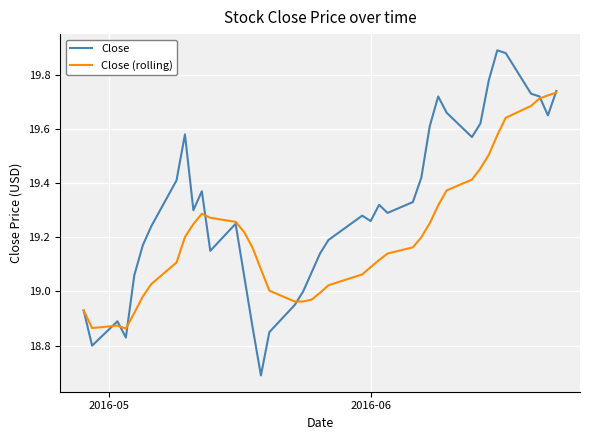

Rank the series by their maximum value, from lowest to highest.

Close (rolling), Close